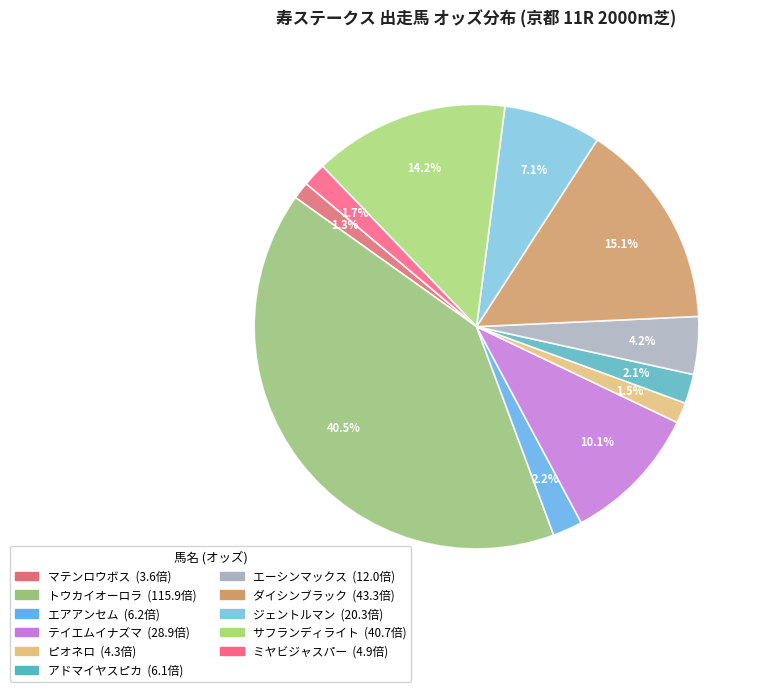

What is the change in value from テイエムイナズマ to ダイシンブラック?

+14.4